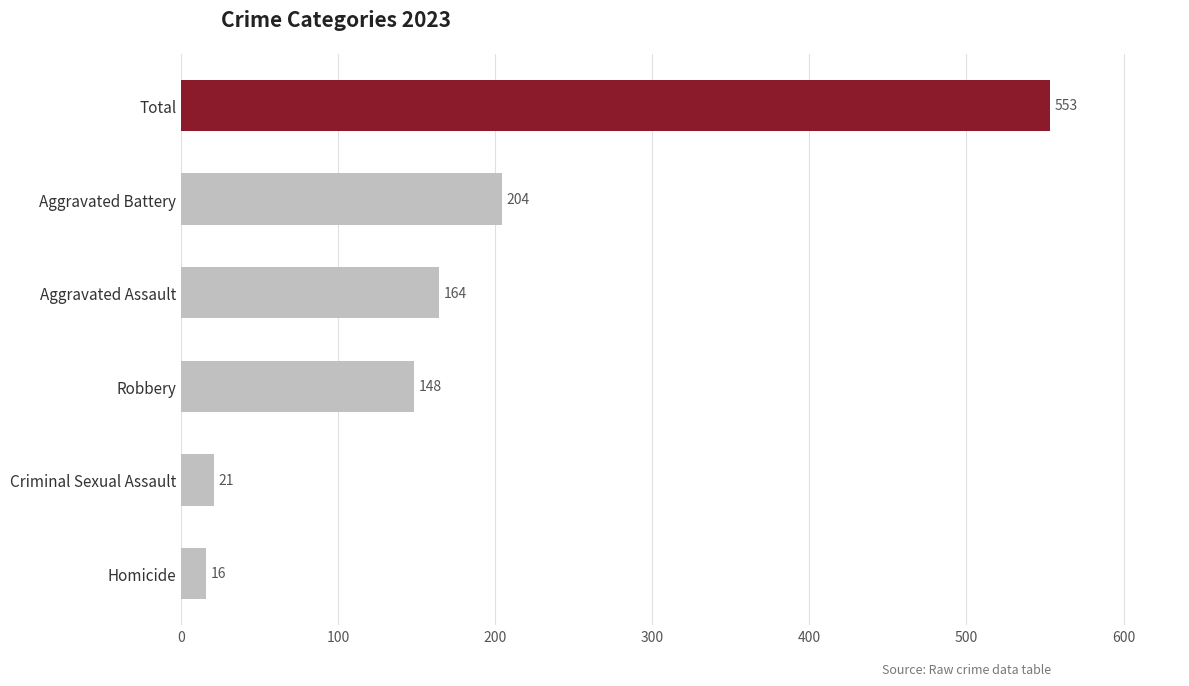

What is the minimum value shown in the chart?

16